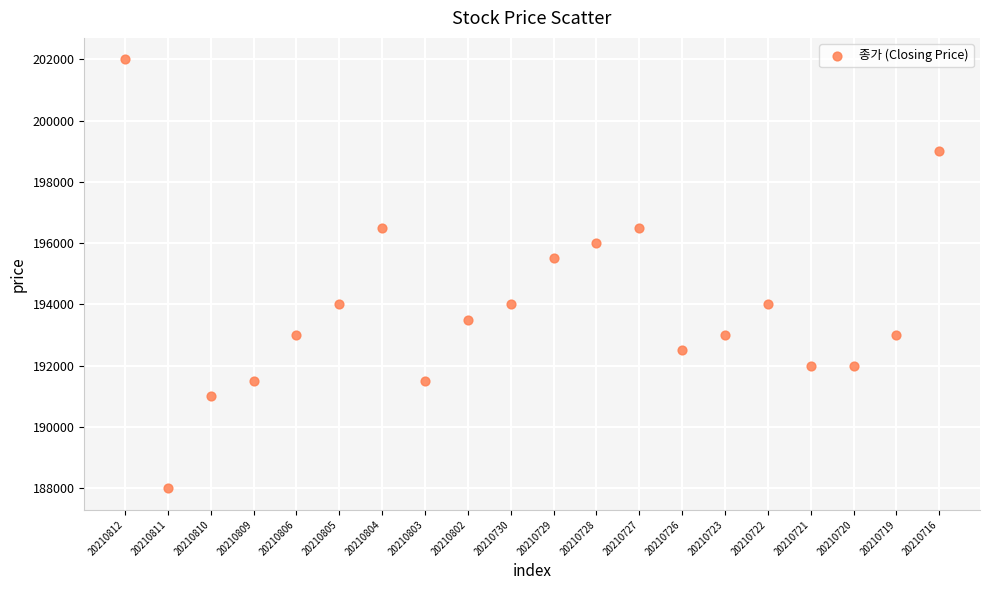

What is the range of Y values (max minus min)?

14000